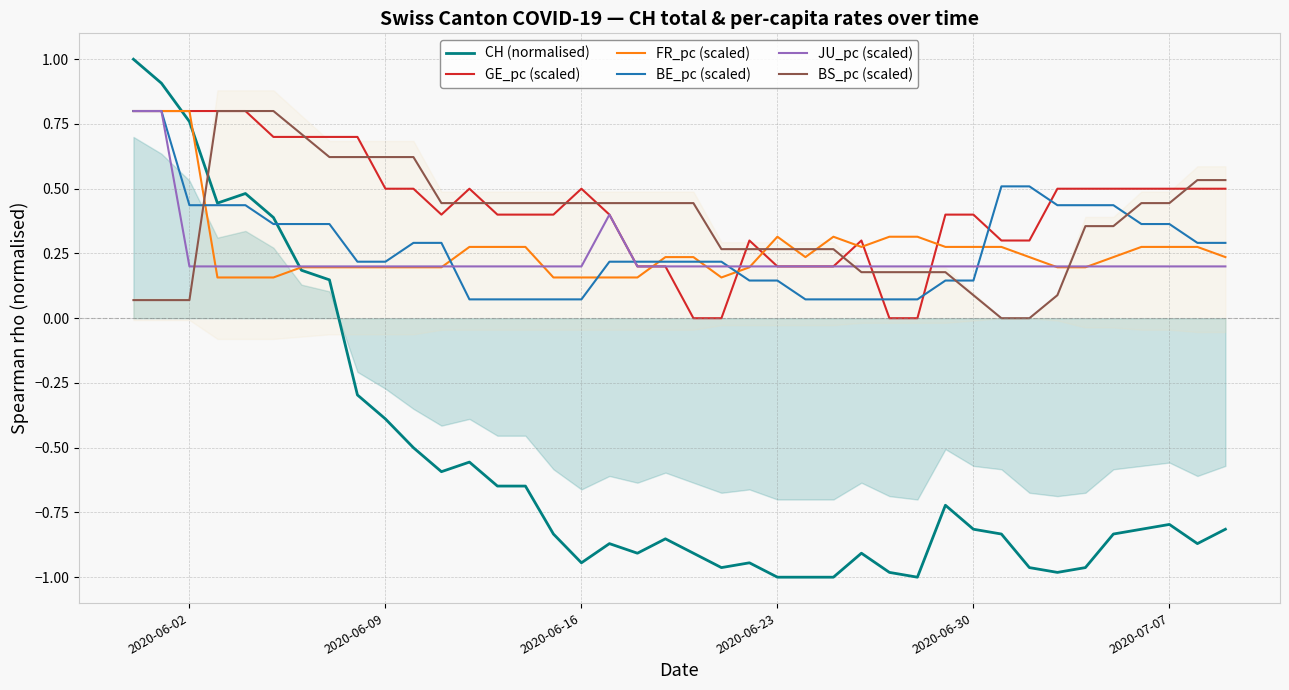

What is the value of the BS_pc (scaled) point at the 25th from the left?

0.3